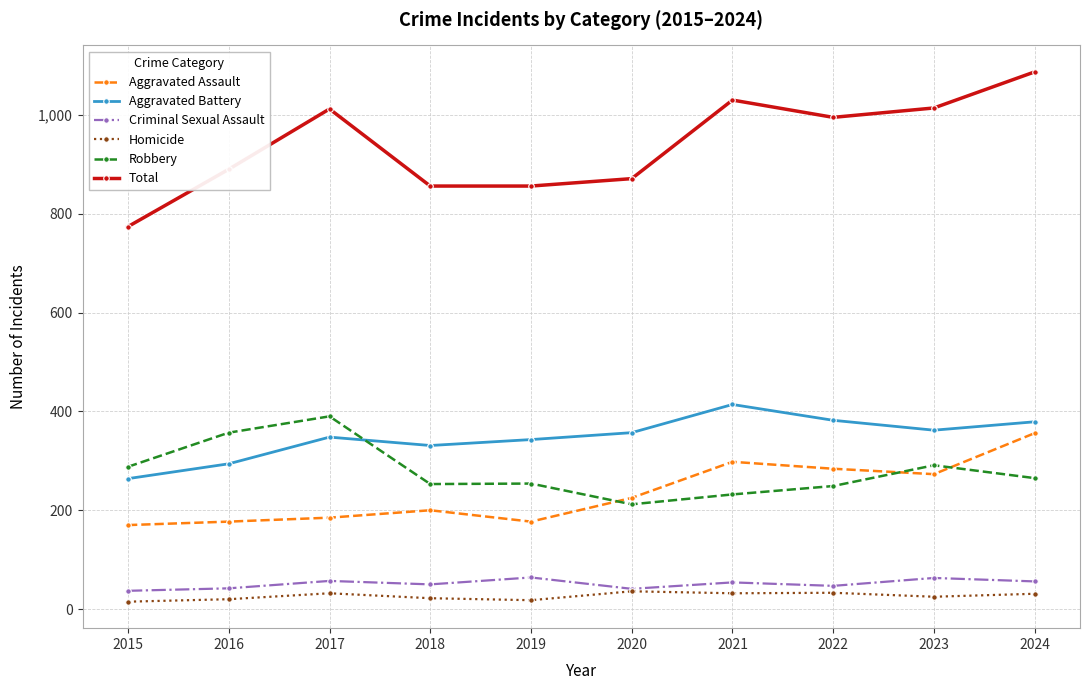

Is this an area chart (filled region under the line)?

No